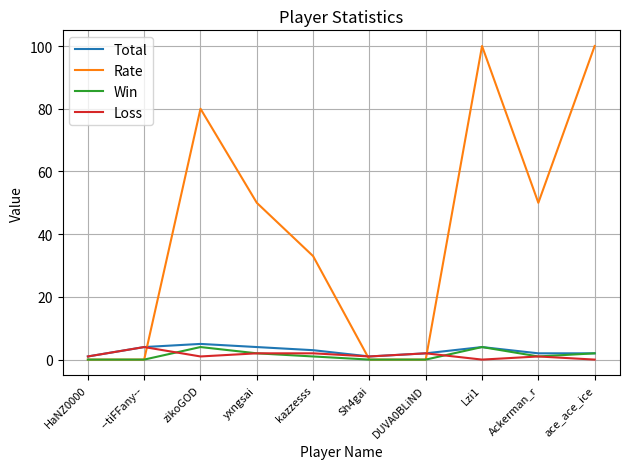

What is the difference between the second highest and minimum values in the Rate series?

100